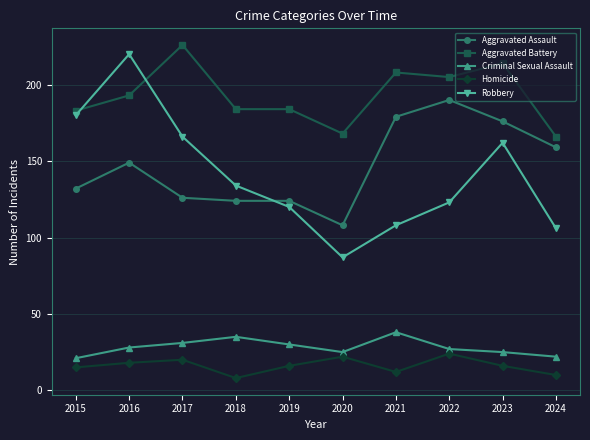

What is the sum of all Aggravated Battery values?

1931